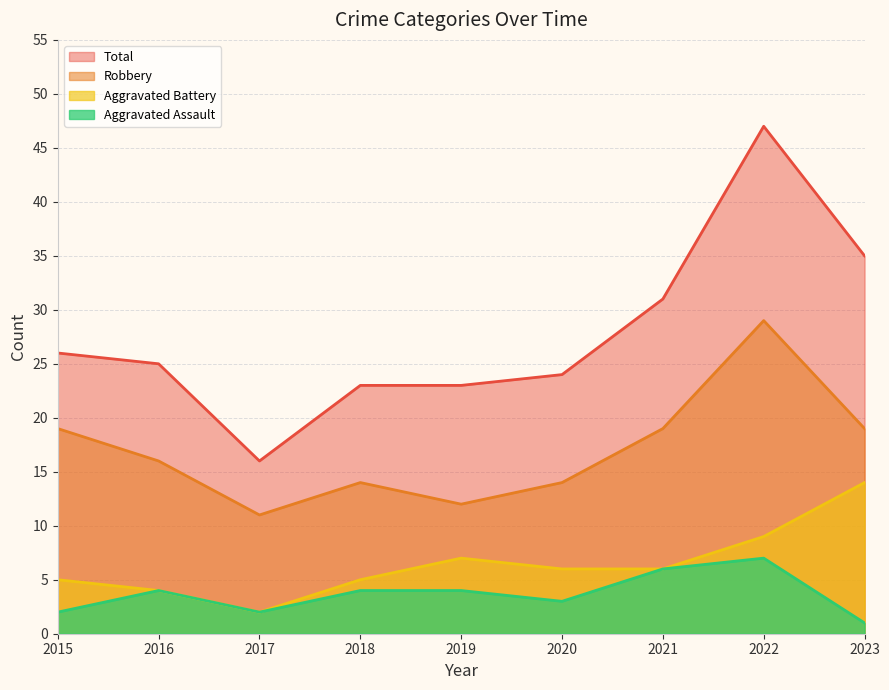

Where is the first local maximum for Aggravated Assault?

2016